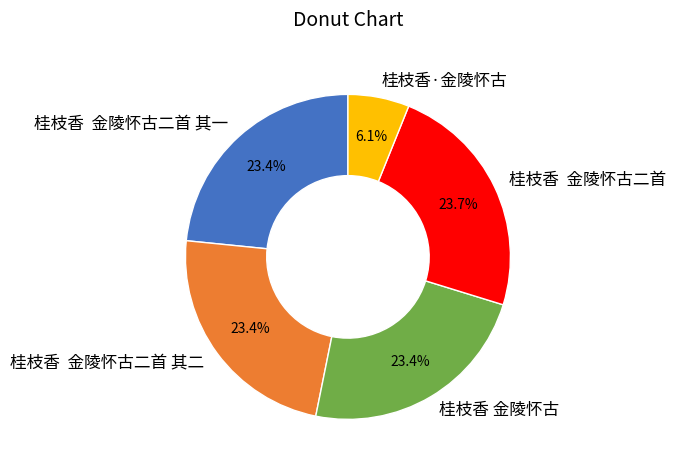

What portion of the pie excludes 桂枝香 金陵怀古?

76.6%